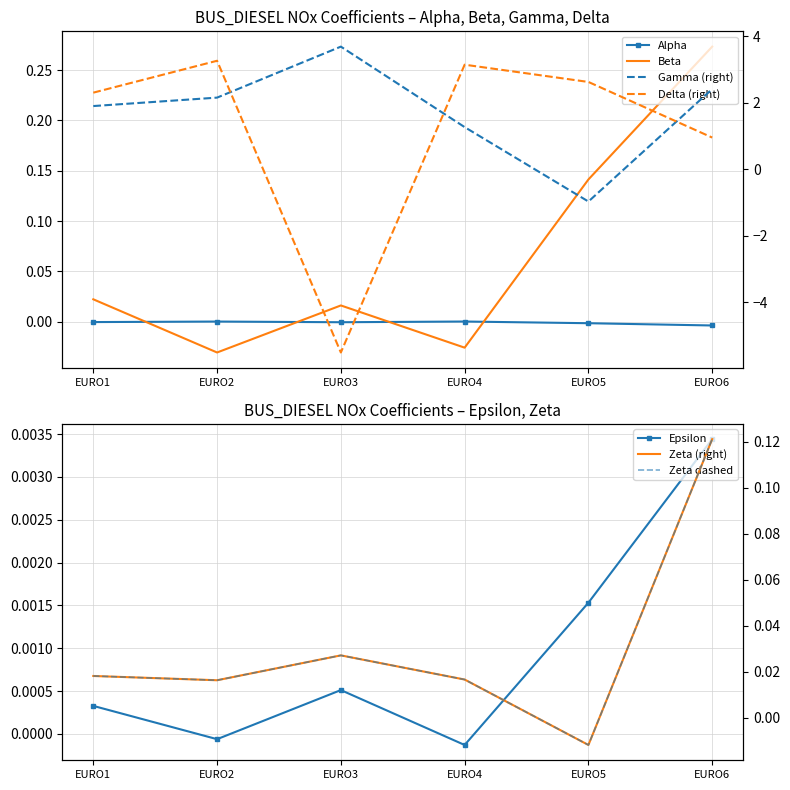

Which category has the lowest value in the Beta series?

EURO2